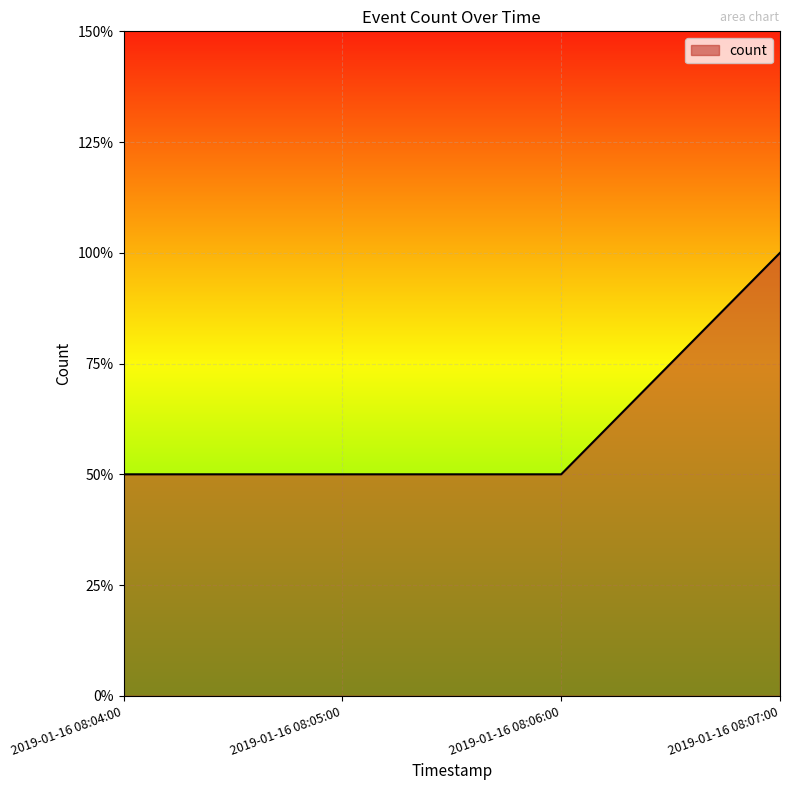

The chart shows a value of 1 at 2019-01-16 08:05:00. True or false?

False